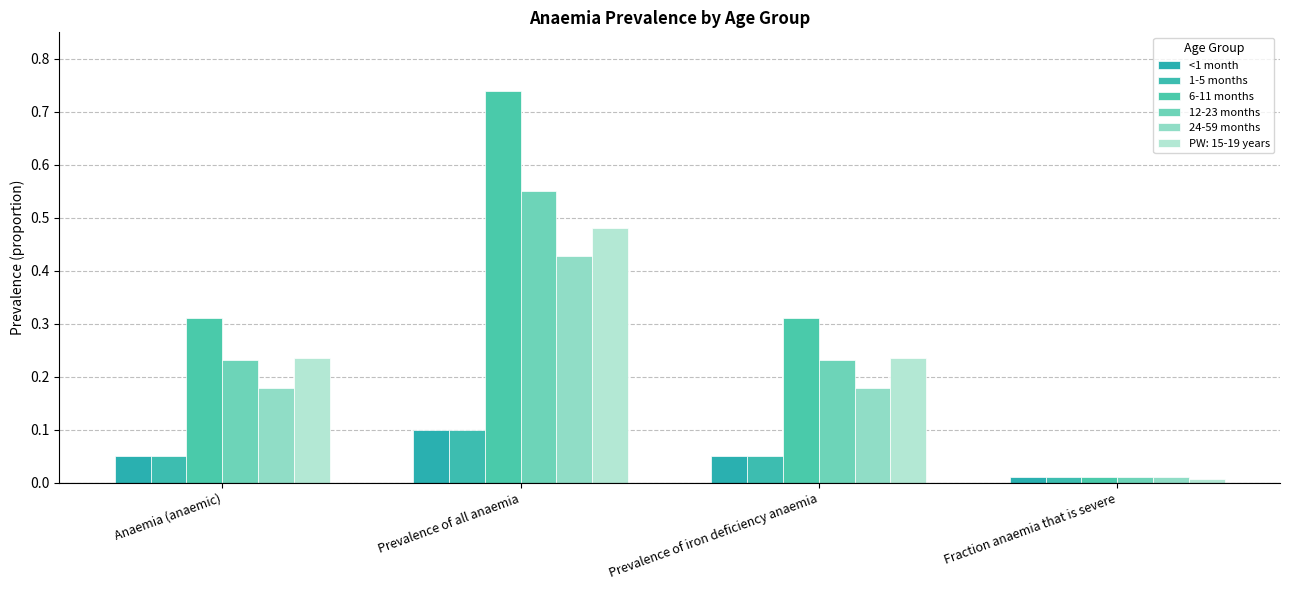

The 24-59 months series shows 0.0 at Fraction anaemia that is severe. True or false?

False